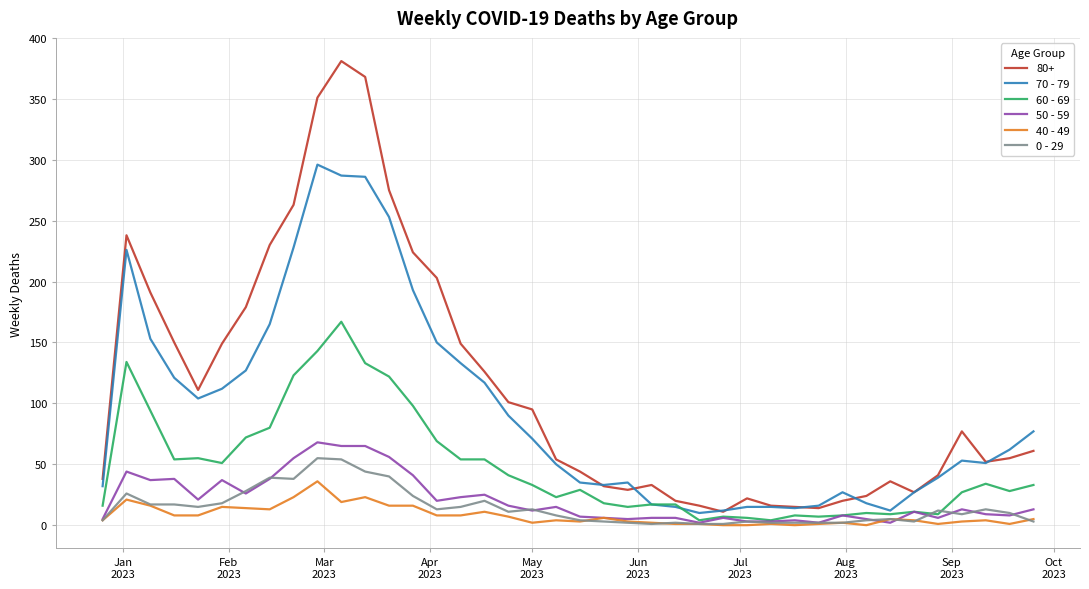

Which series has the widest spread of values?

80+